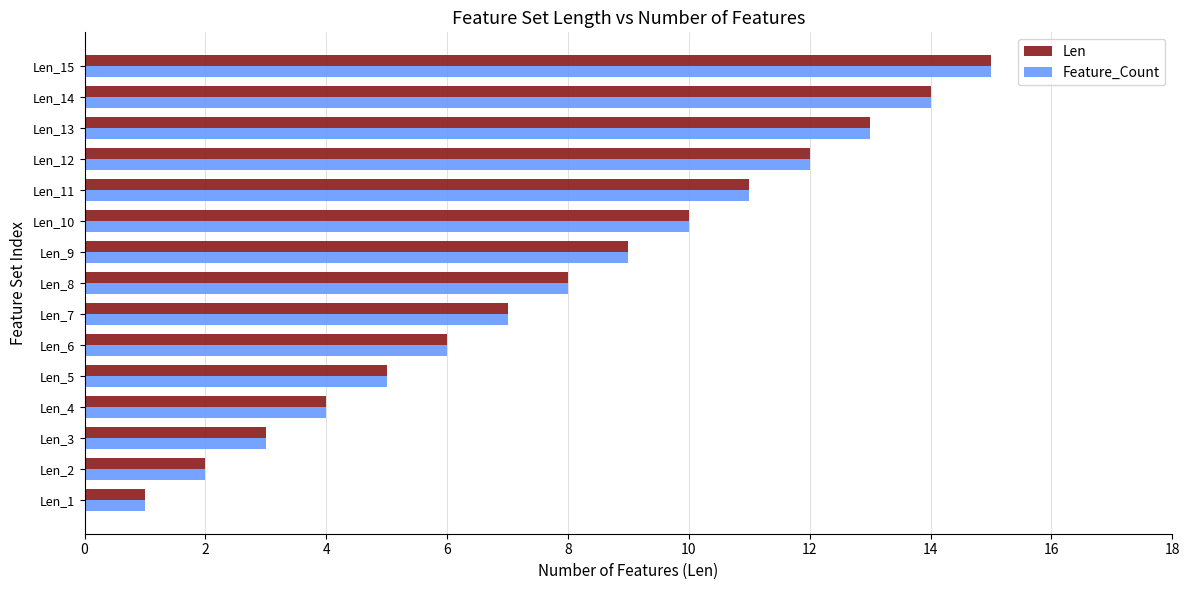

What is the sum of all Len values?

120